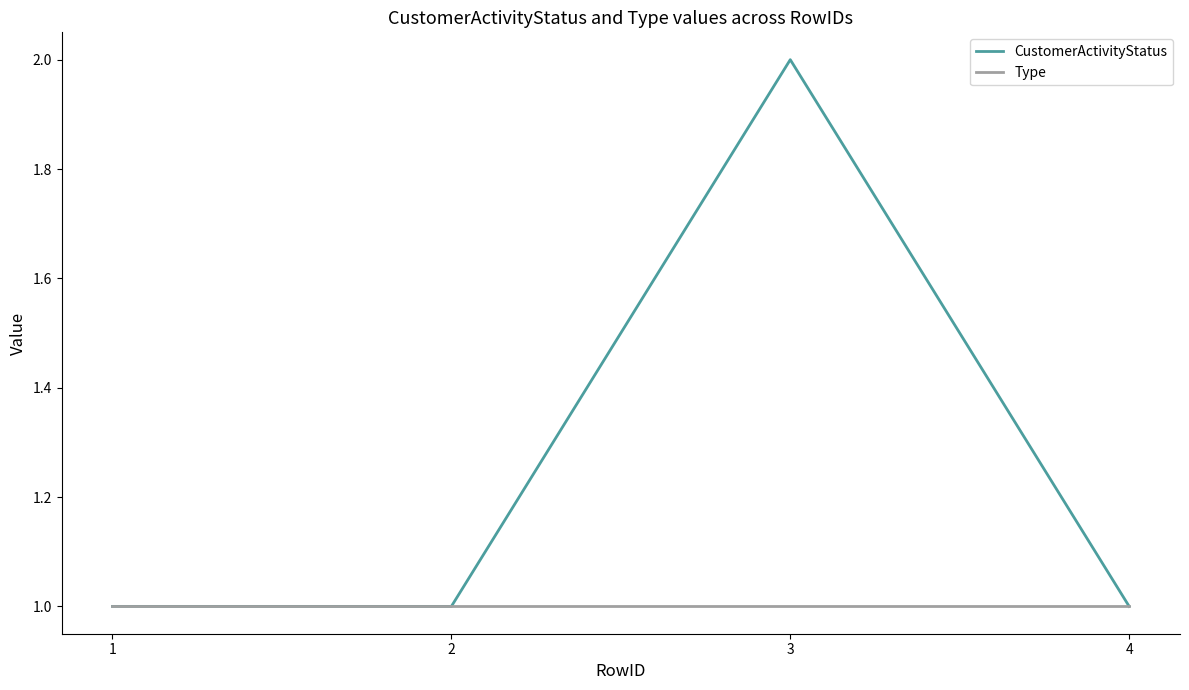

What is the average value of the Type series?

1